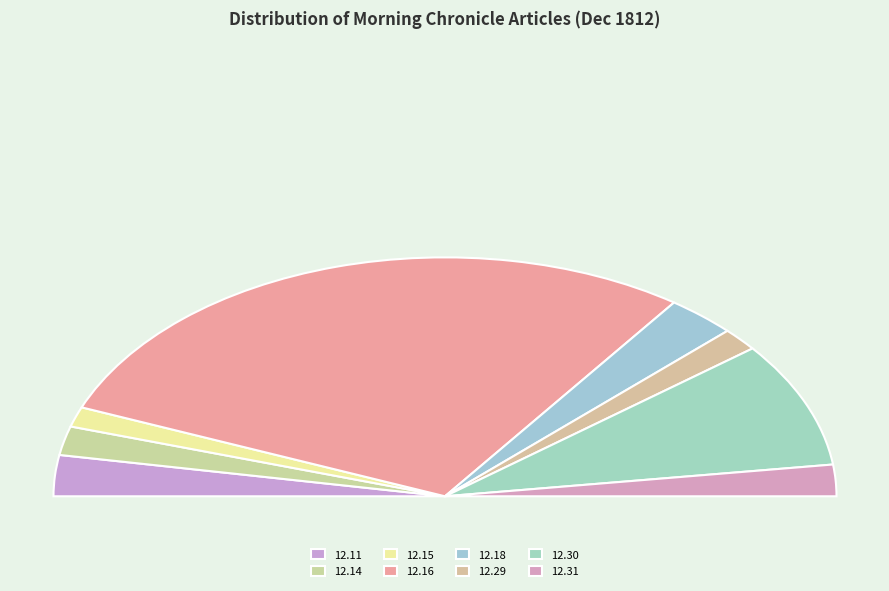

To the nearest percent, what is the difference between the 1812.12.29_MorningChronicle and 1812.12.14_MorningChronicle slice percentages?

1%